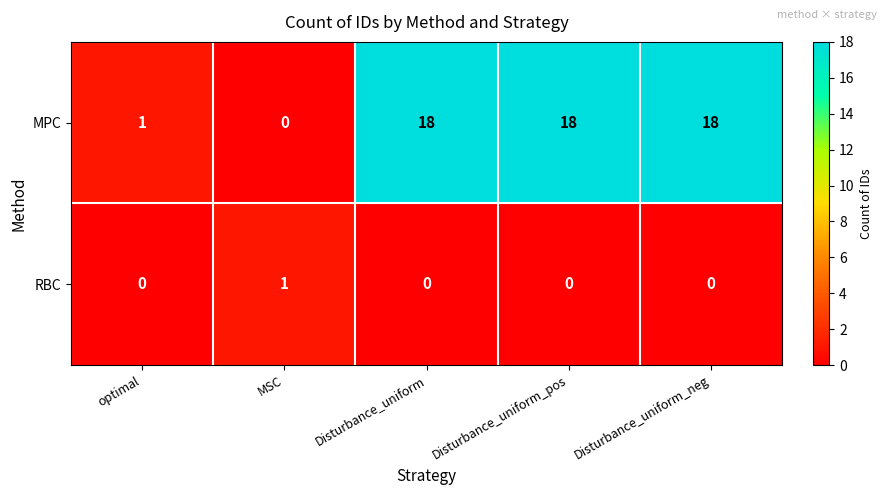

What is the greatest value displayed?

18